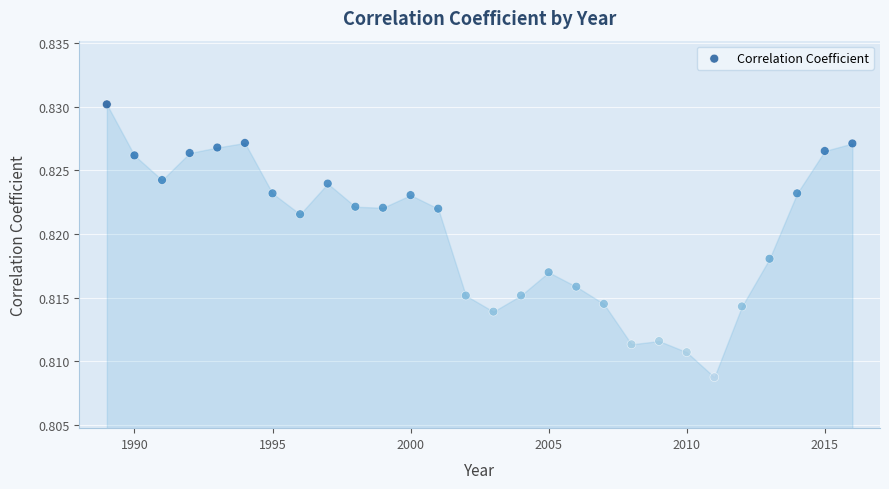

What is the range of X values (max minus min)?

27.0